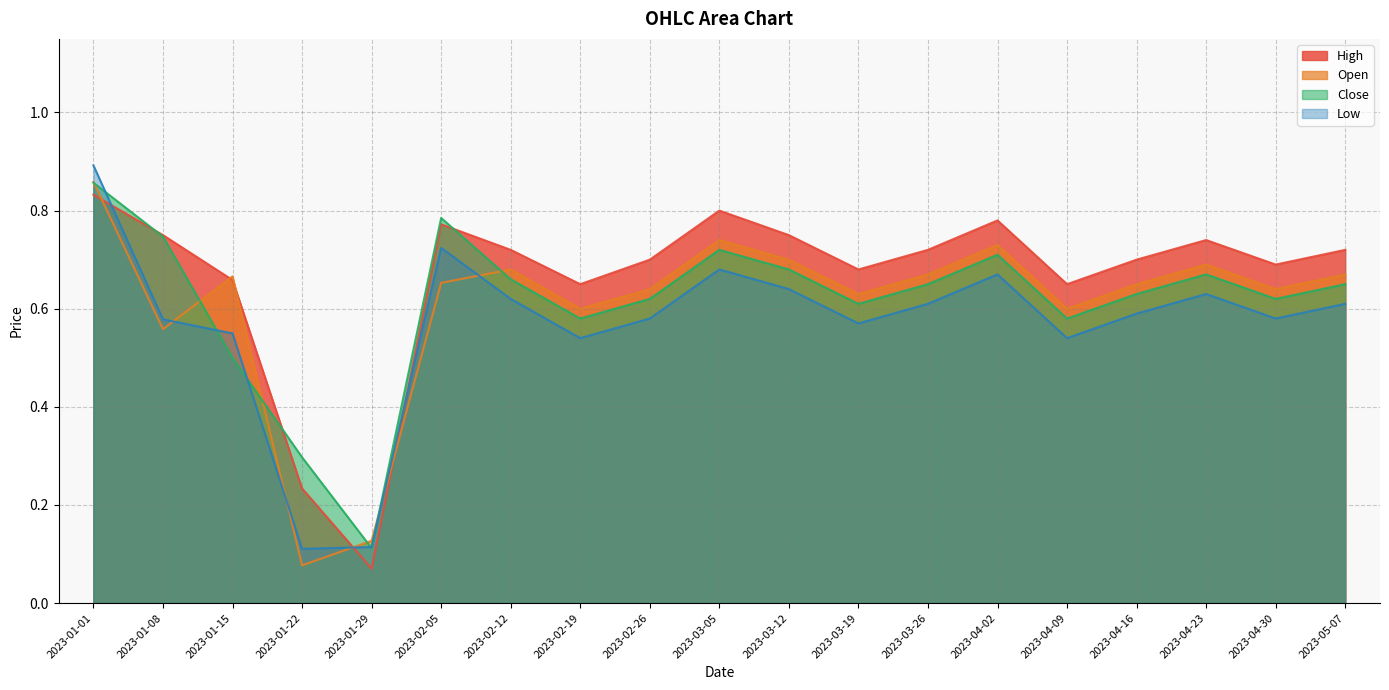

True or false: Open has more than 2 interior local peaks.

True